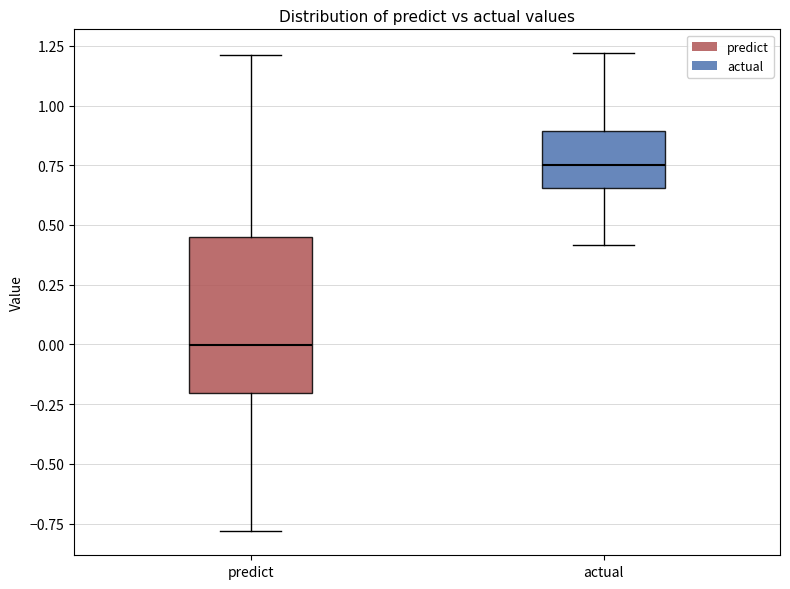

Reading left to right, read every box against the y-axis: the position of its median line, the range the box covers, and the ends of its whiskers. The values are not printed on the chart, so give them approximately, as read against the axis.

predict: median 0.00, box -0.20 to 0.45, whiskers -0.80 to 1.20
actual: median 0.75, box 0.65 to 0.90, whiskers 0.40 to 1.20